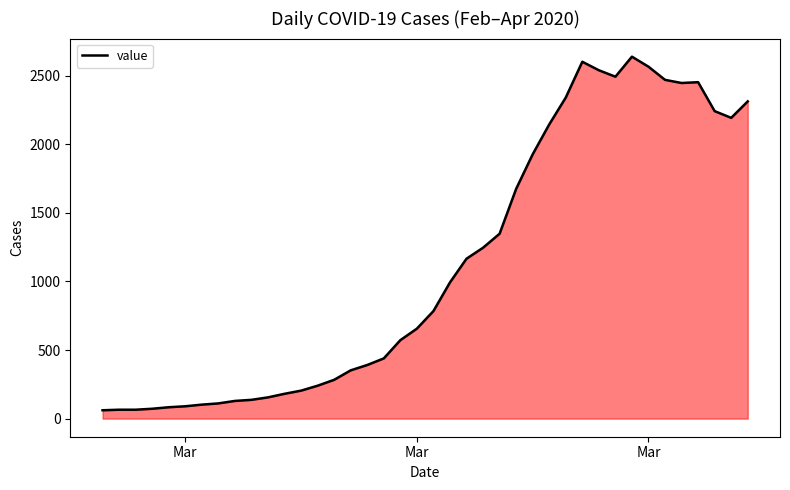

What is the minimum value shown in the chart?

61